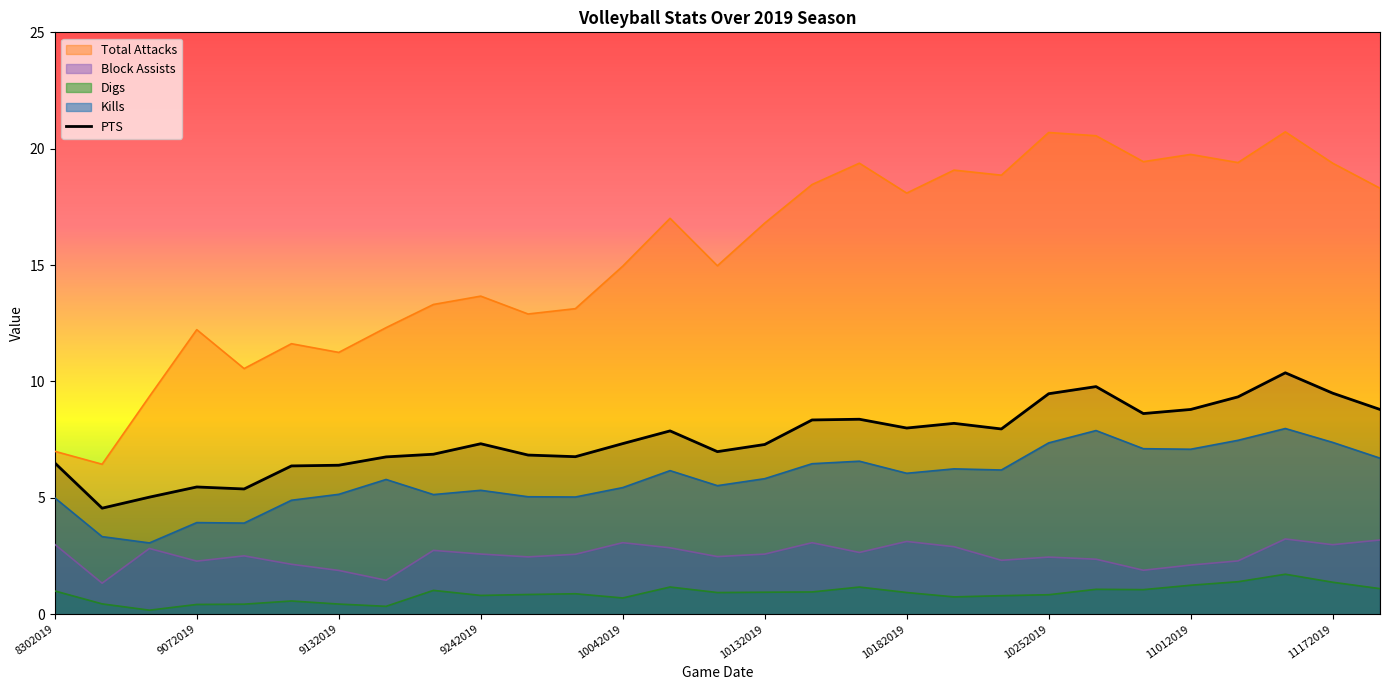

True or false: Digs and Total Attacks cross at least once.

False